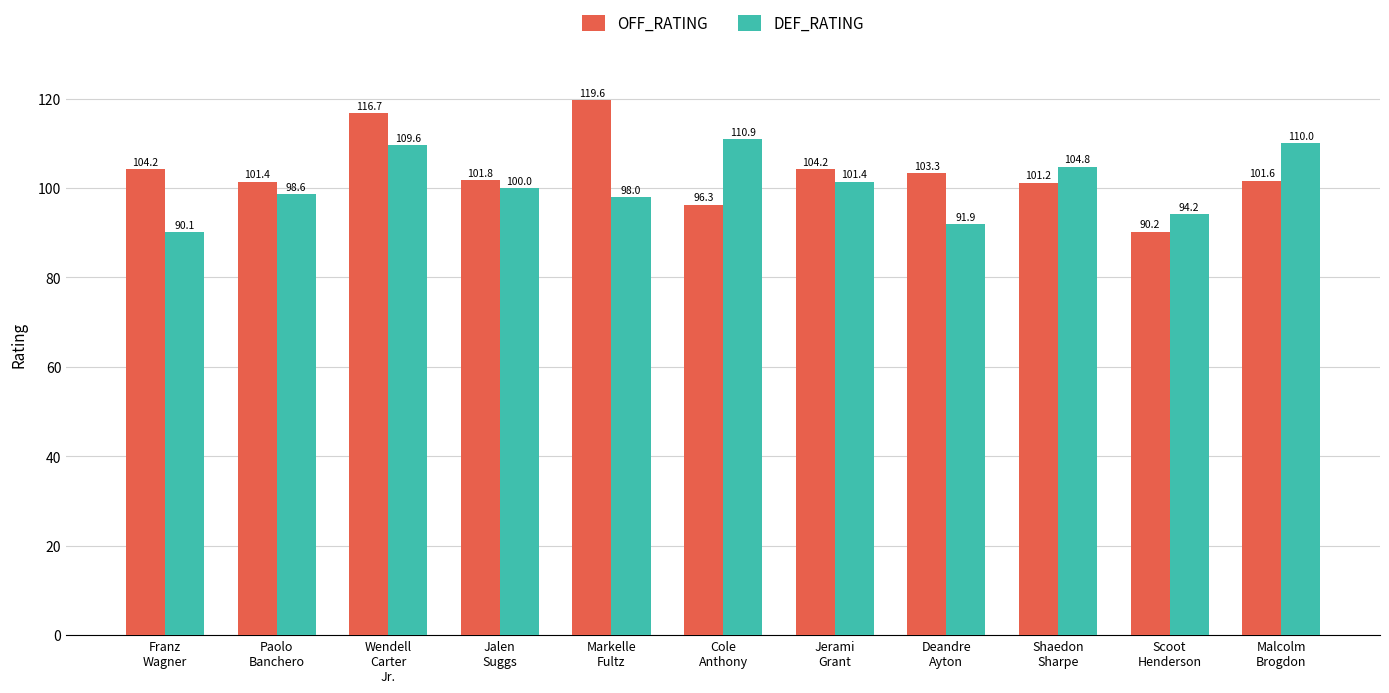

Rank the categories by DEF_RATING value from lowest to highest.

Franz
Wagner, Deandre
Ayton, Scoot
Henderson, Markelle
Fultz, Paolo
Banchero, Jalen
Suggs, Jerami
Grant, Shaedon
Sharpe, Wendell
Carter
Jr., Malcolm
Brogdon, Cole
Anthony